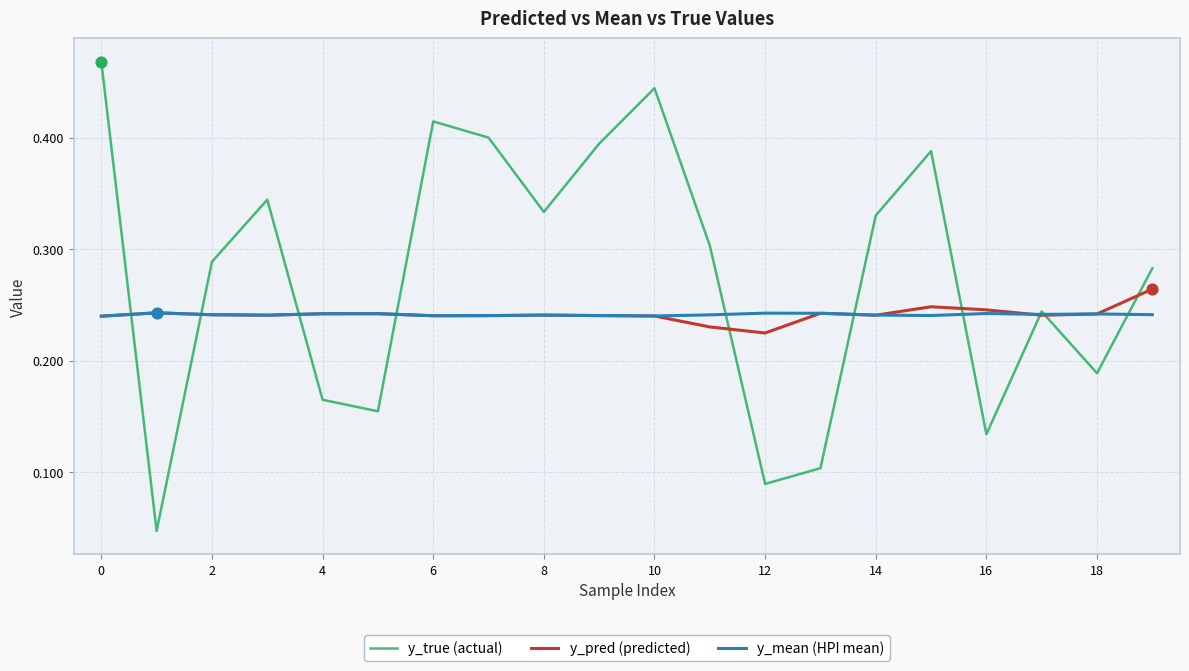

Which series has the largest range (max minus min)?

y_true (actual)